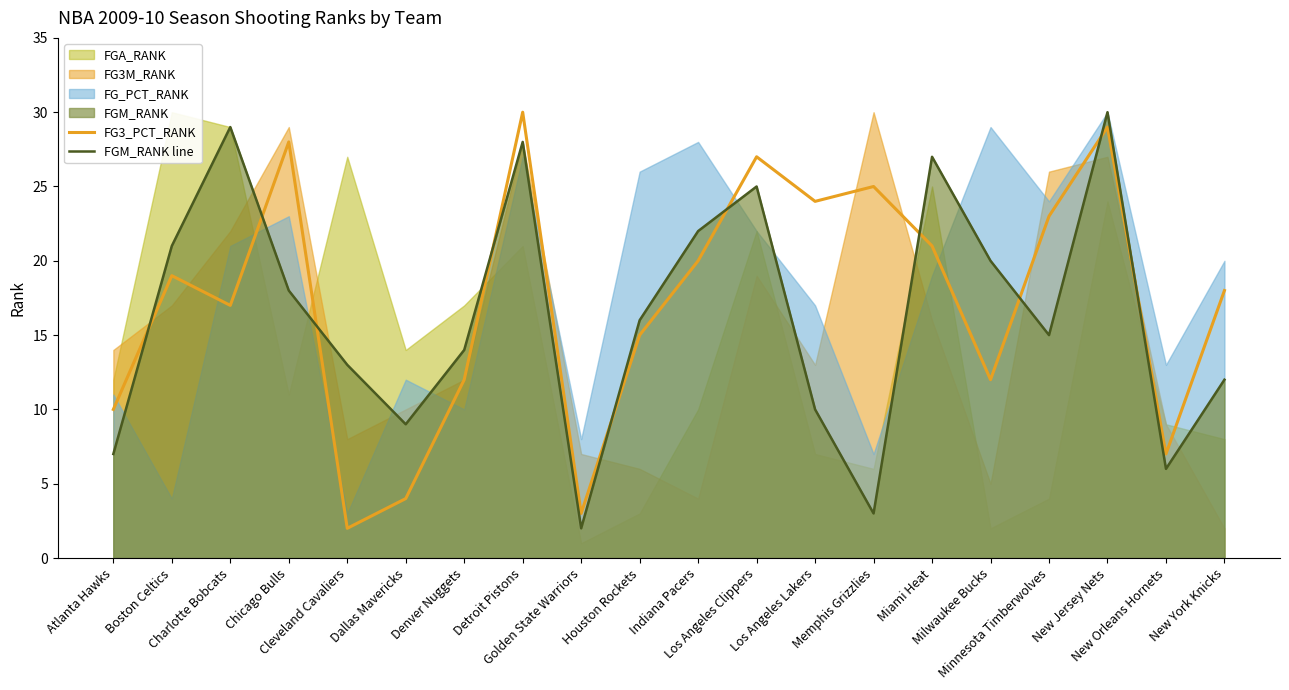

What is the spread (max minus min) of values at New York Knicks?

6